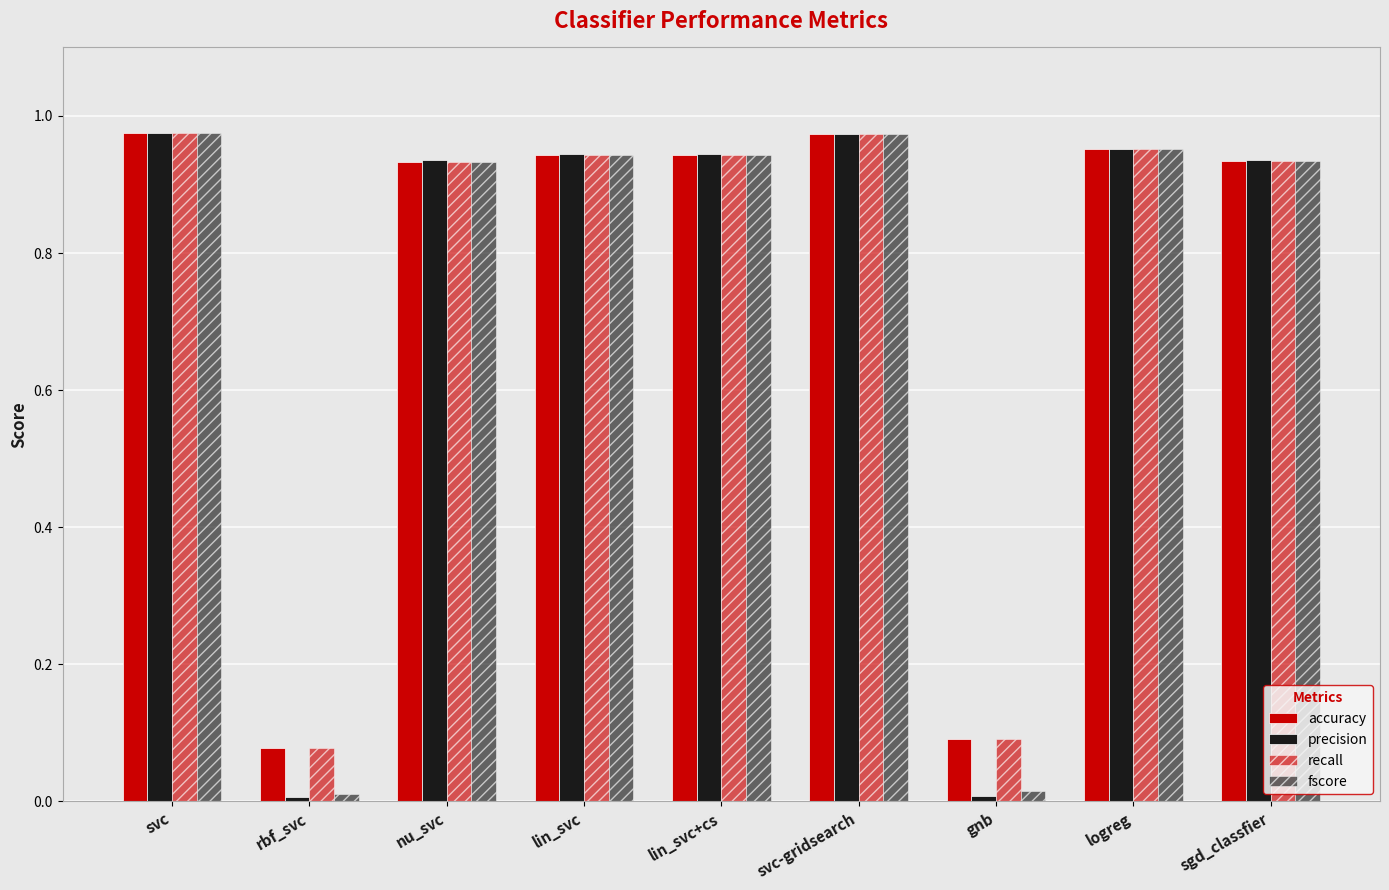

Which has a higher value, svc-gridsearch or rbf_svc?

svc-gridsearch